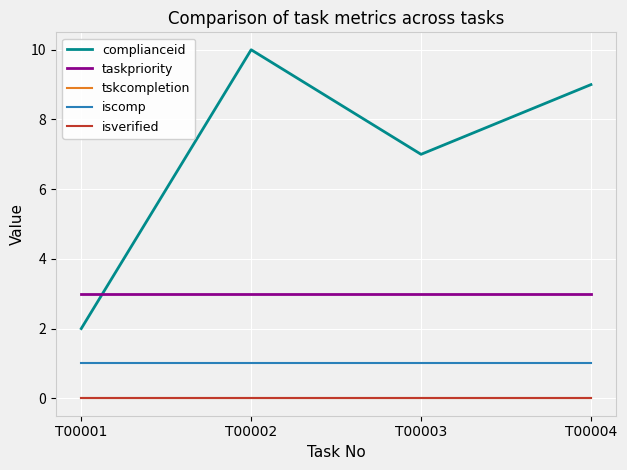

Reading left to right, transcribe all the data shown in this chart.

complianceid: T00001=2	T00002=10	T00003=7	T00004=9
taskpriority: T00001=3	T00002=3	T00003=3	T00004=3
tskcompletion: T00001=0	T00002=0	T00003=0	T00004=0
iscomp: T00001=1	T00002=1	T00003=1	T00004=1
isverified: T00001=0	T00002=0	T00003=0	T00004=0